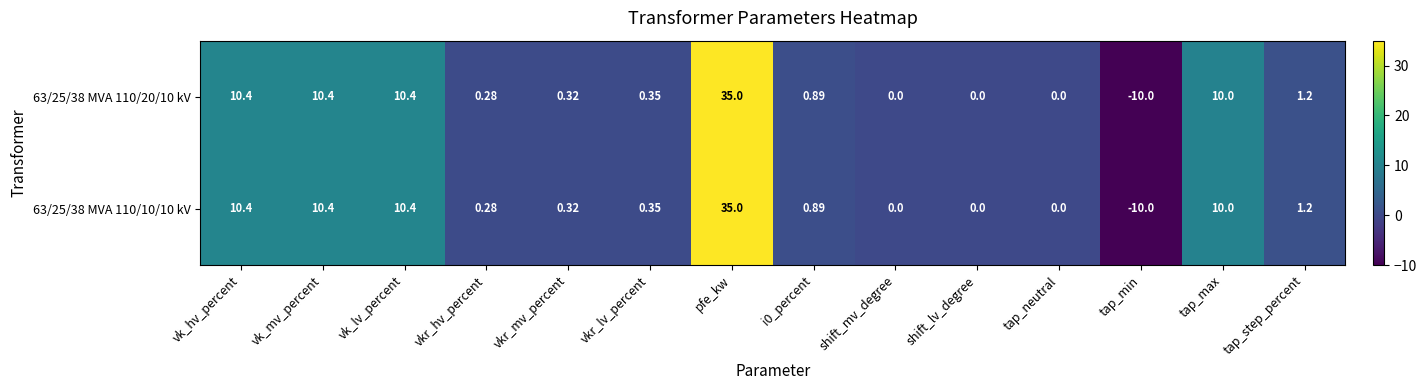

Is the value of 63/25/38 MVA 110/10/10 kV at vk_lv_percent greater than the value of 63/25/38 MVA 110/20/10 kV at shift_lv_degree?

Yes